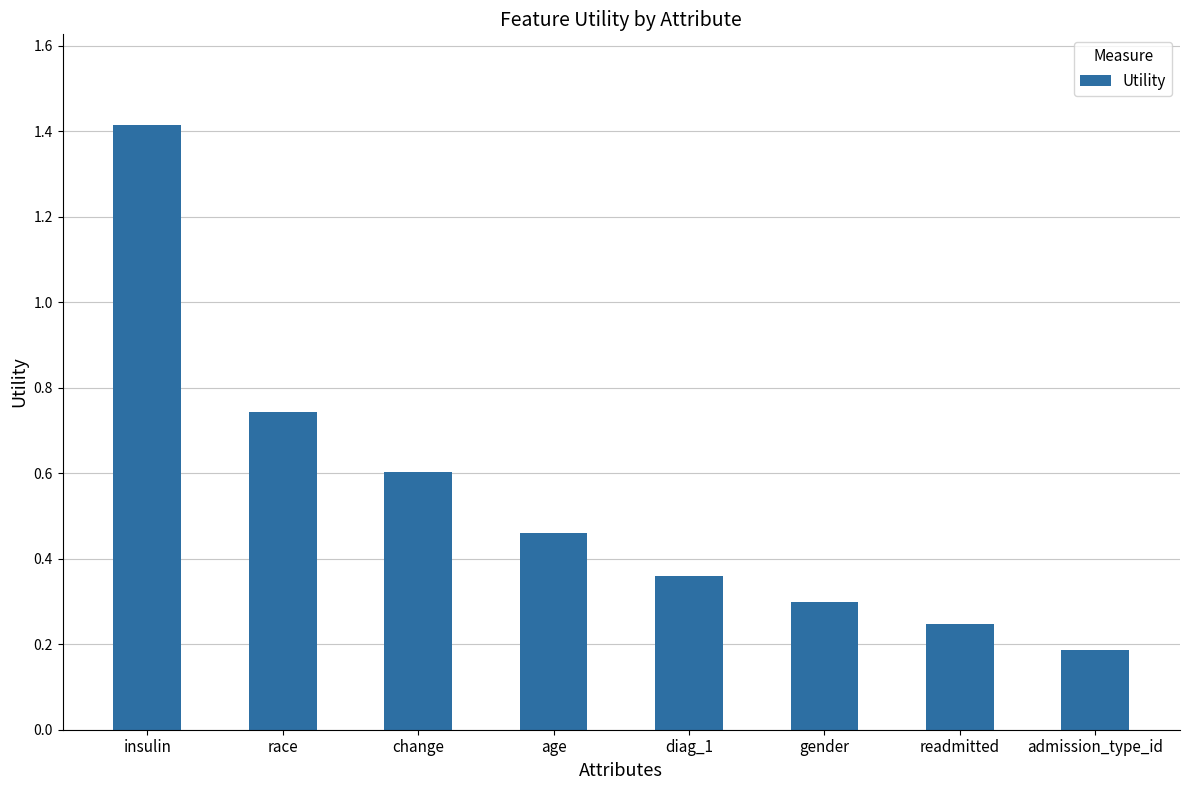

At which category does the chart reach its minimum across all series?

admission_type_id